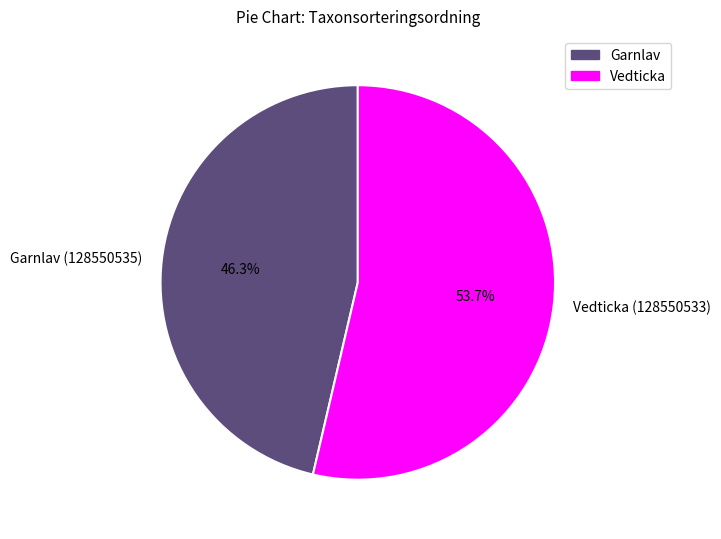

What is the ratio of the value at Garnlav (128550535) to the value at Vedticka (128550533)?

0.9